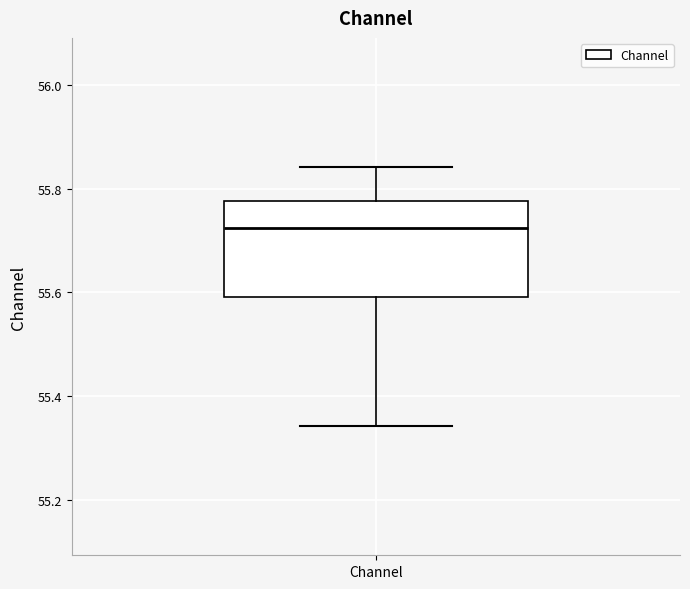

Where does the median line of the box for Channel sit on the y-axis? The values are not printed on the chart, so give them approximately, as read against the axis.

55.72